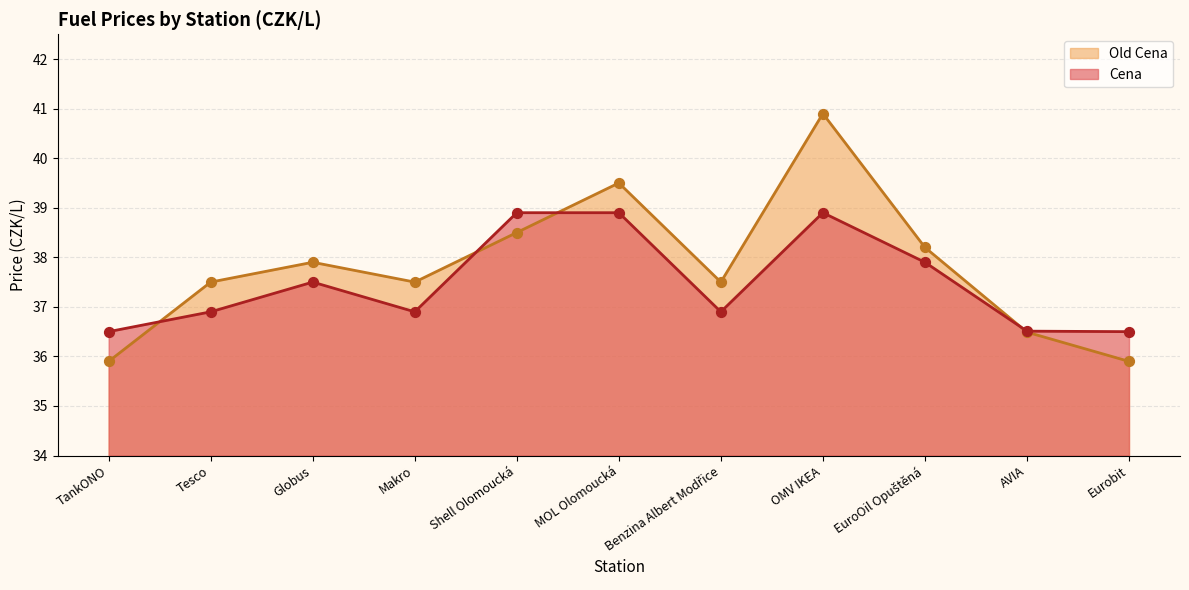

Which series reaches the minimum Y coordinate?

Old Cena